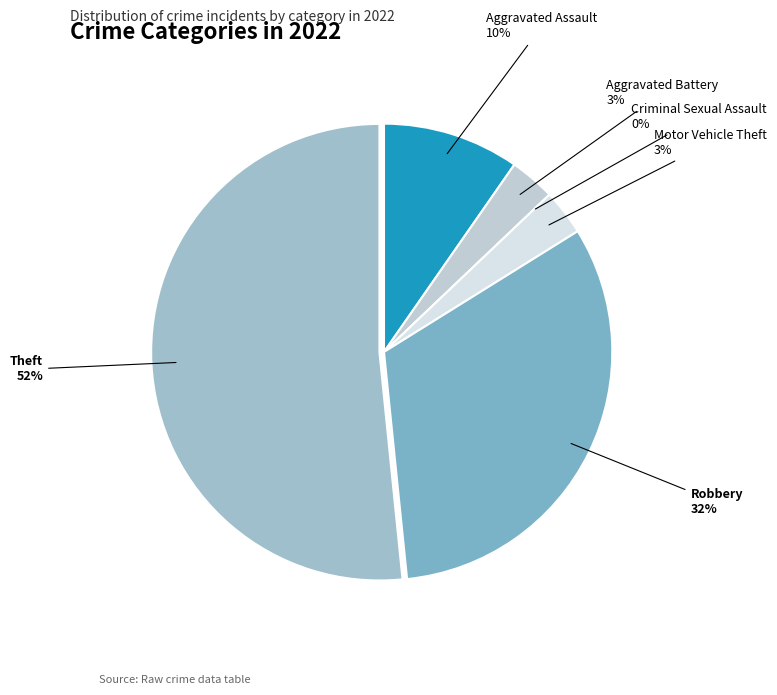

Count the number of slices in the pie.

6